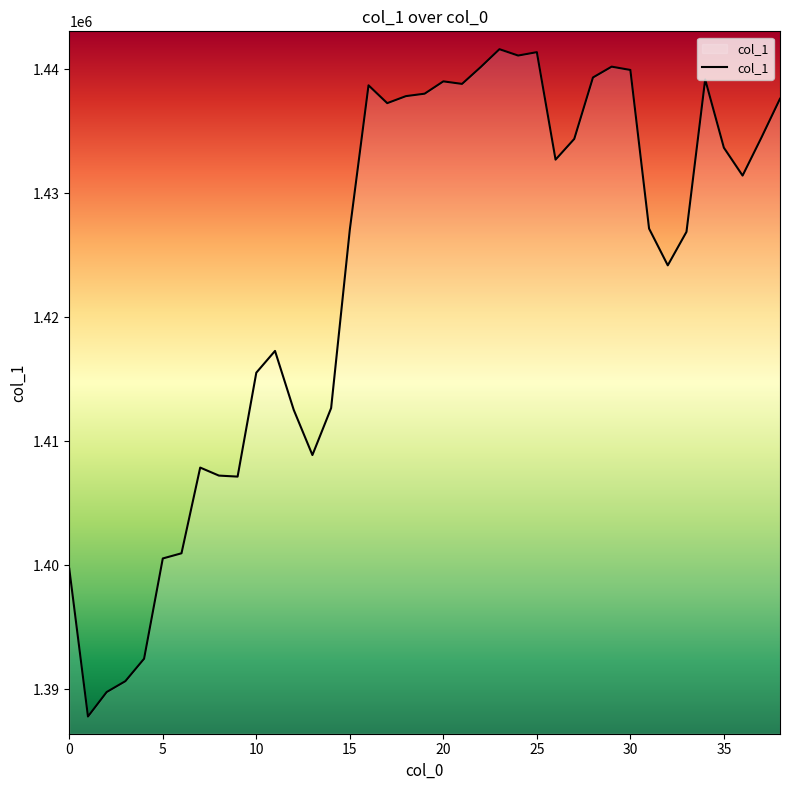

How many categories are shown in the chart?

39